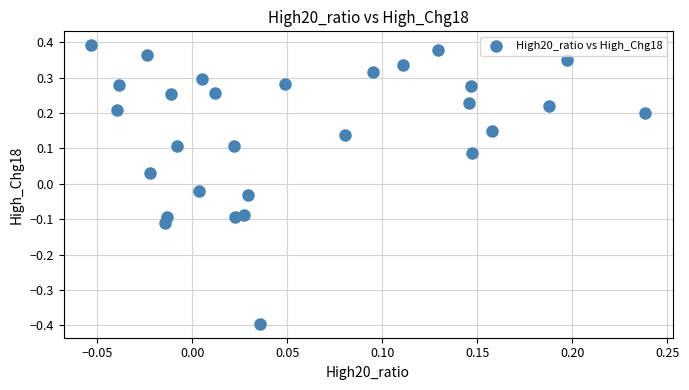

What is the range of Y values (max minus min)?

0.8